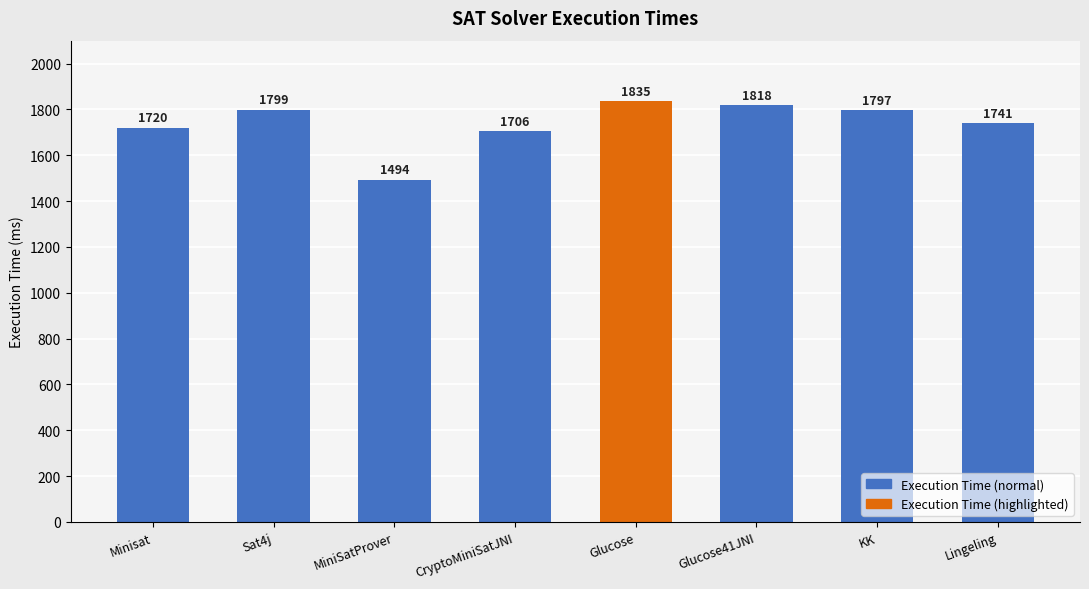

What is the label of the 5th bar from the left?

Glucose